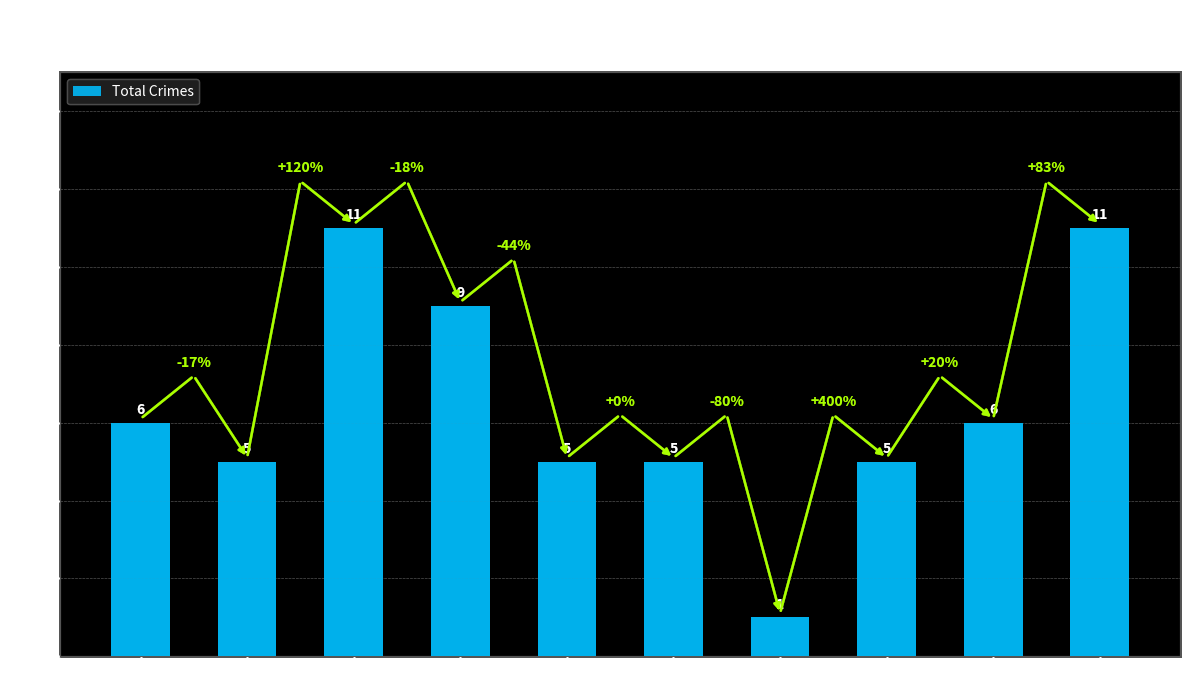

What is the sum of all values?

64